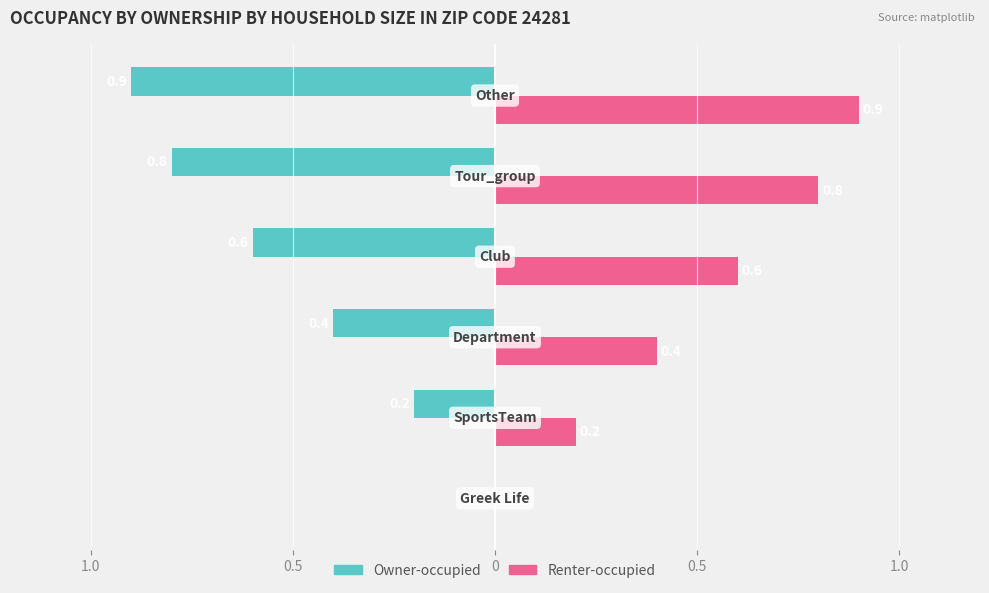

Which series has the largest total across all categories?

Renter-occupied